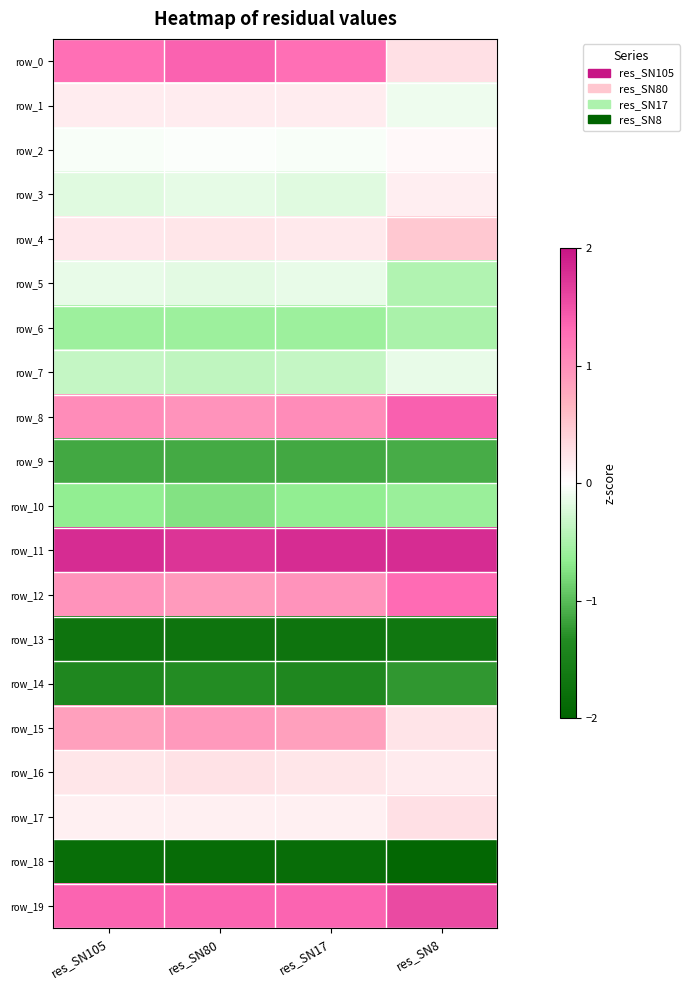

Is it true that row_18 equals -1.8 at res_SN105?

True